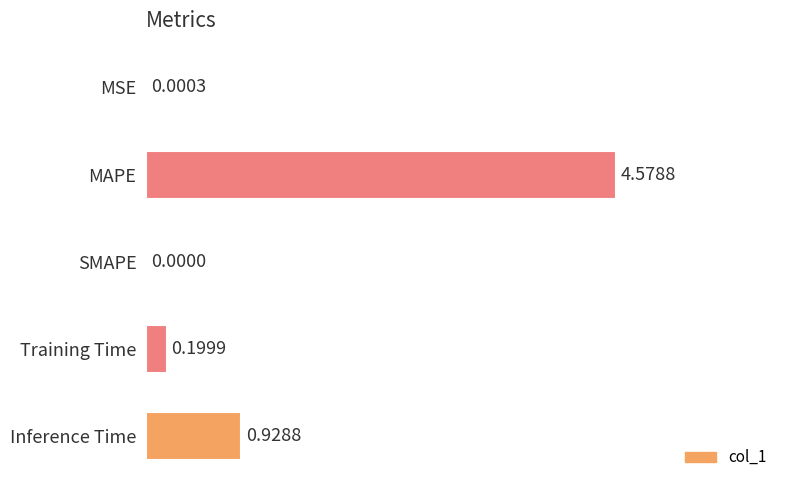

Which label corresponds to the largest value in the chart?

MAPE